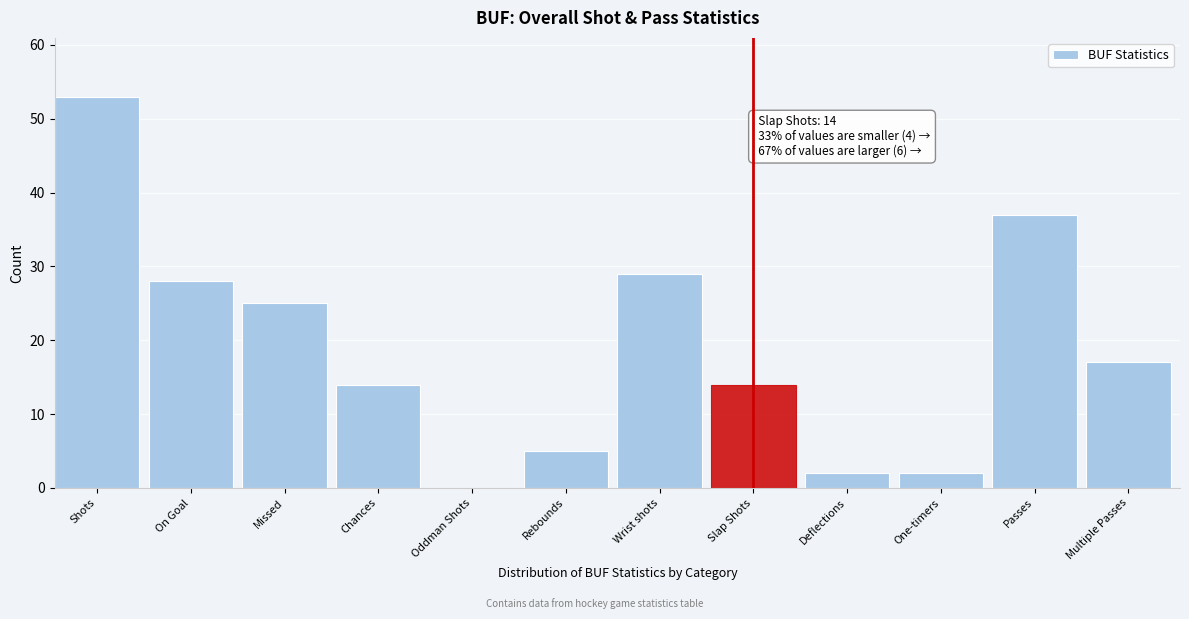

Reading left to right, extract all data points from this chart.

Shots=53	On Goal=28	Missed=25	Chances=14	Oddman Shots=0	Rebounds=5	Wrist shots=29	Slap Shots=14	Deflections=2	One-timers=2	Passes=37	Multiple Passes=17